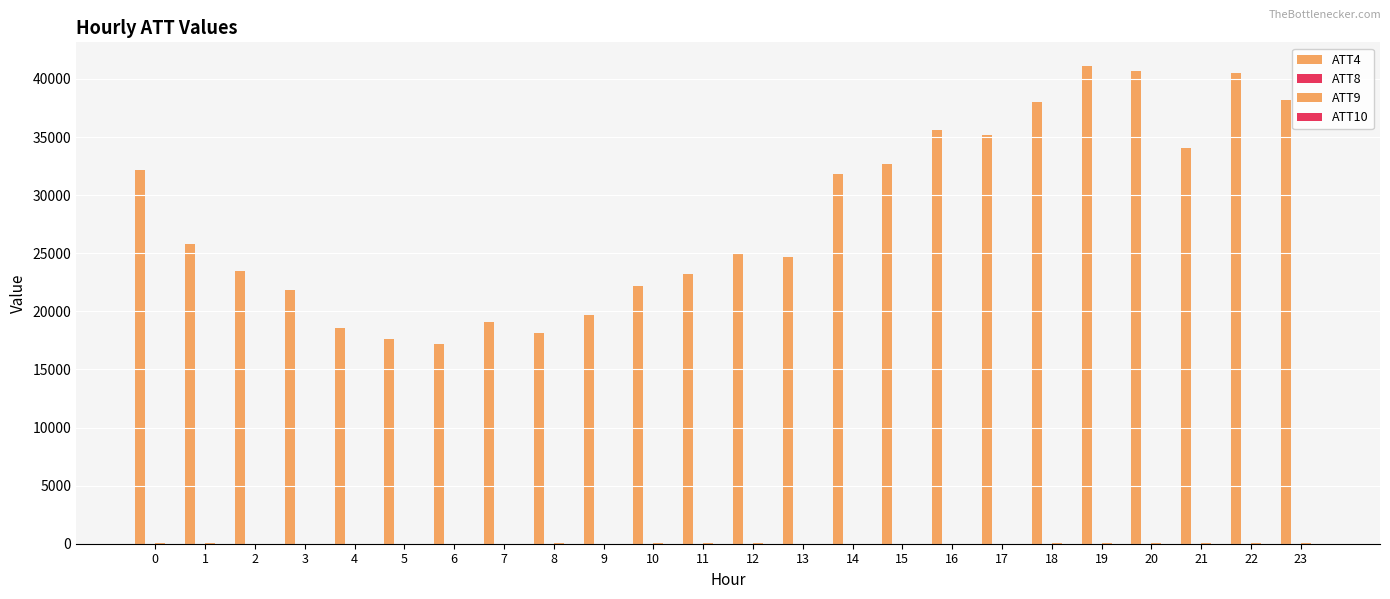

Are the bars grouped side by side (vs. stacked)?

Yes